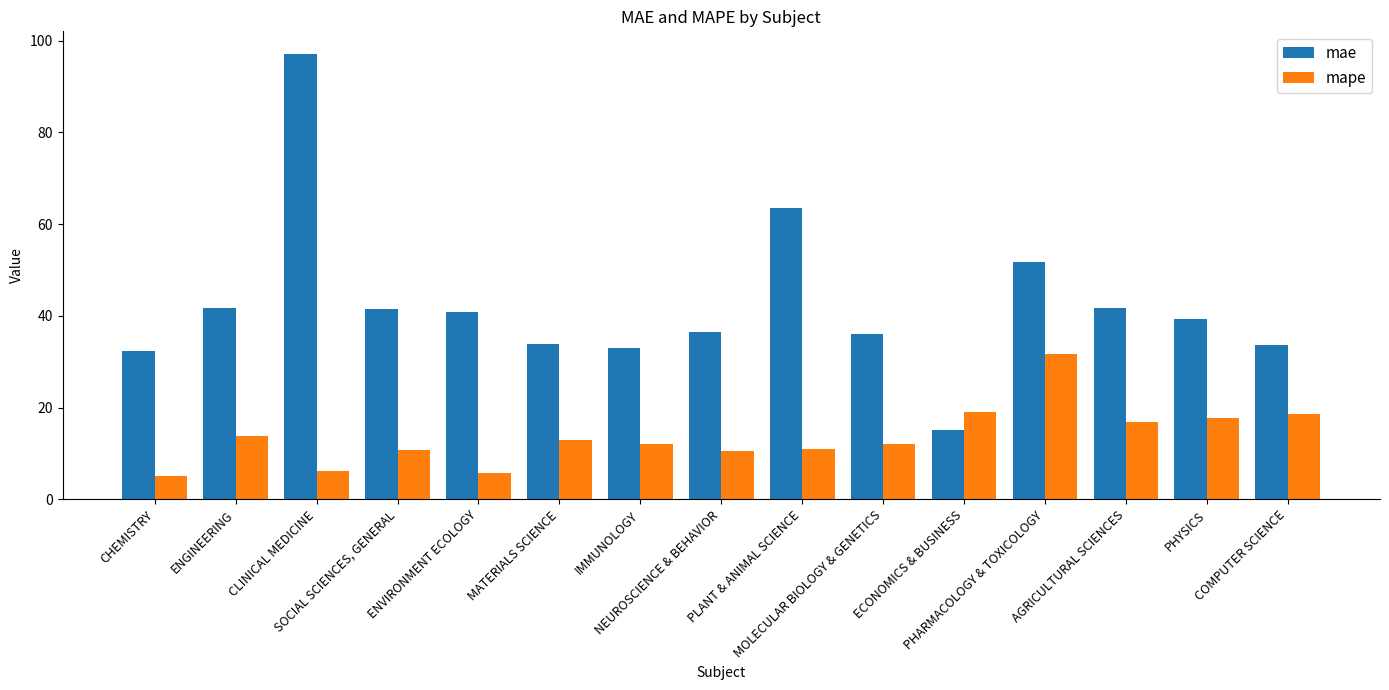

What is the difference between the highest and lowest values at CLINICAL MEDICINE?

91.1